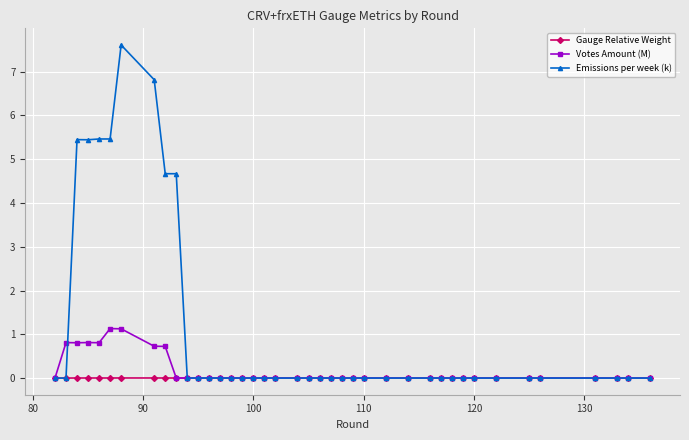

True or false: Gauge Relative Weight has more than 0 points higher than both neighbors.

True